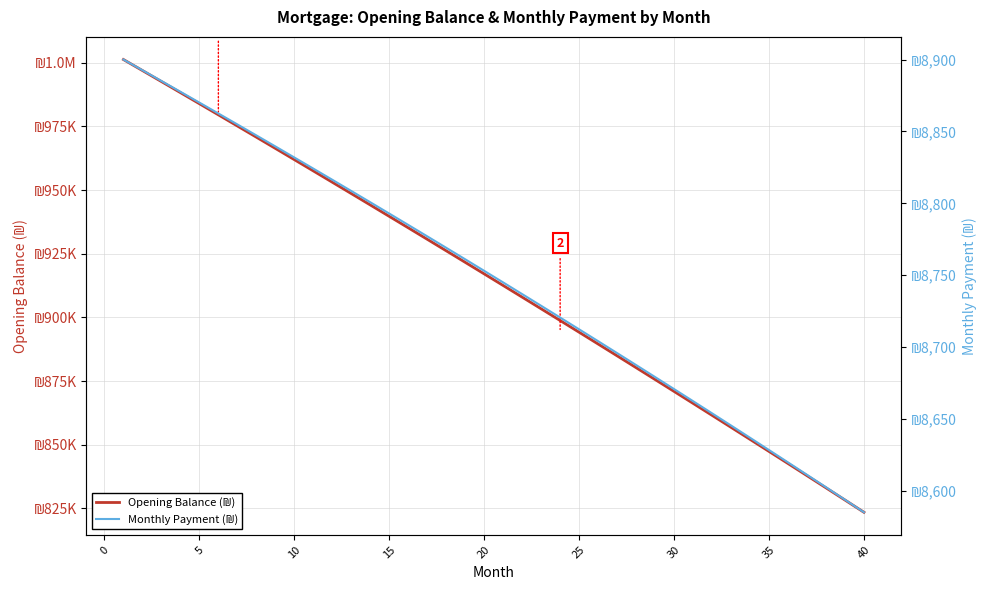

What is the difference between the maximum and second lowest values in the Monthly Payment (₪) series?

306.2